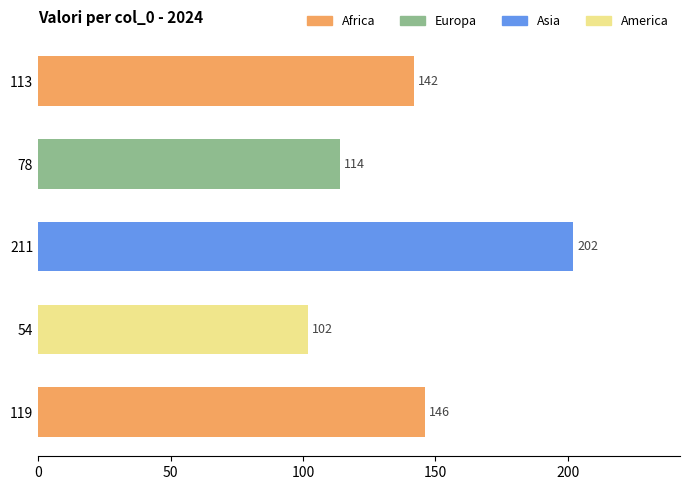

Reading top to bottom, what are all the values shown in this chart?

142	114	202	102	146